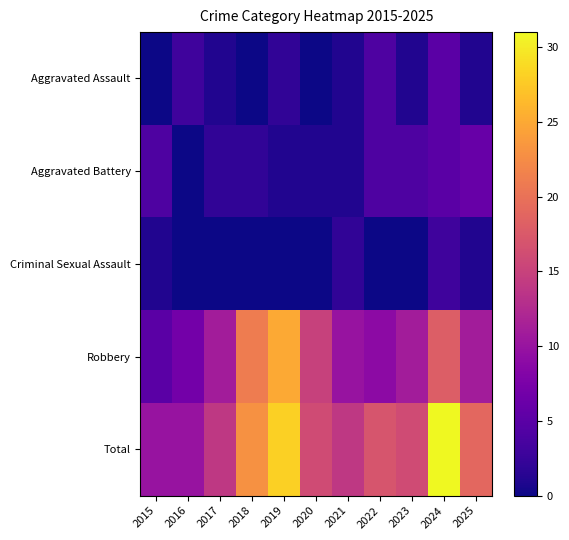

What is the greatest value displayed?

31